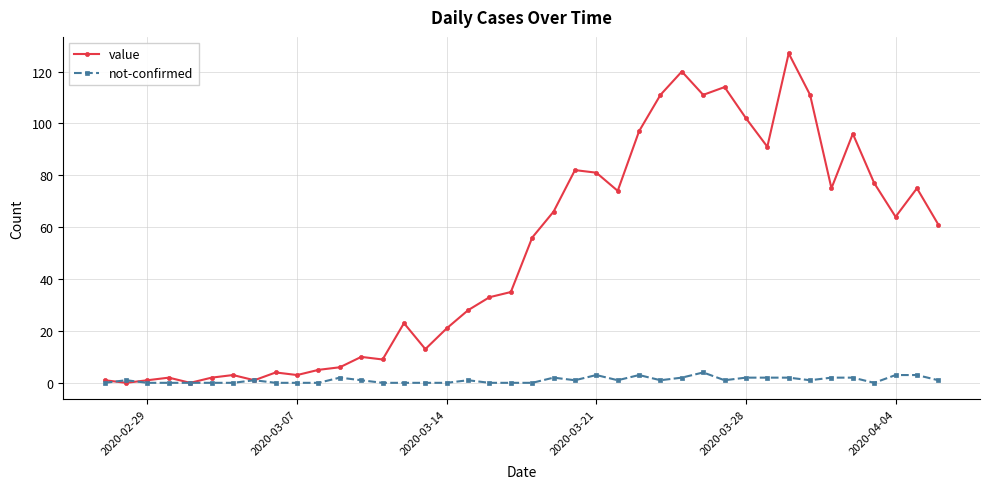

True or false: value has more than 1 interior local peaks.

True